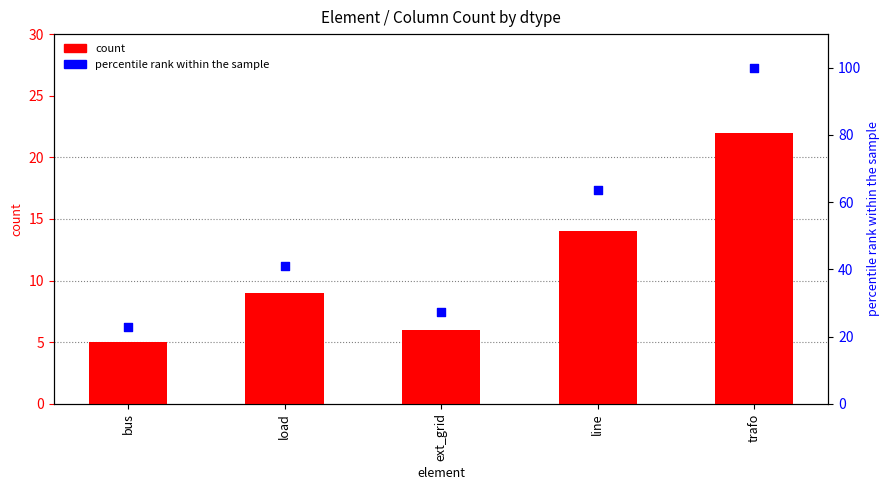

Which series contains the lowest Y value?

count